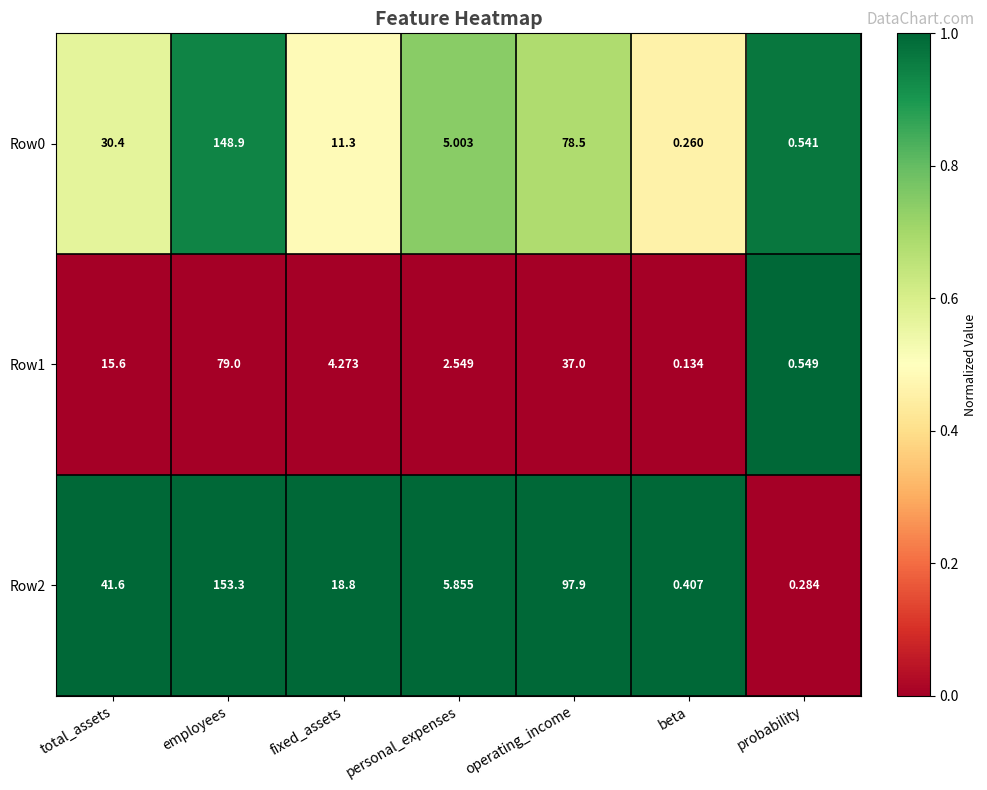

Rank the series by their average value, from highest to lowest.

Row2, Row0, Row1